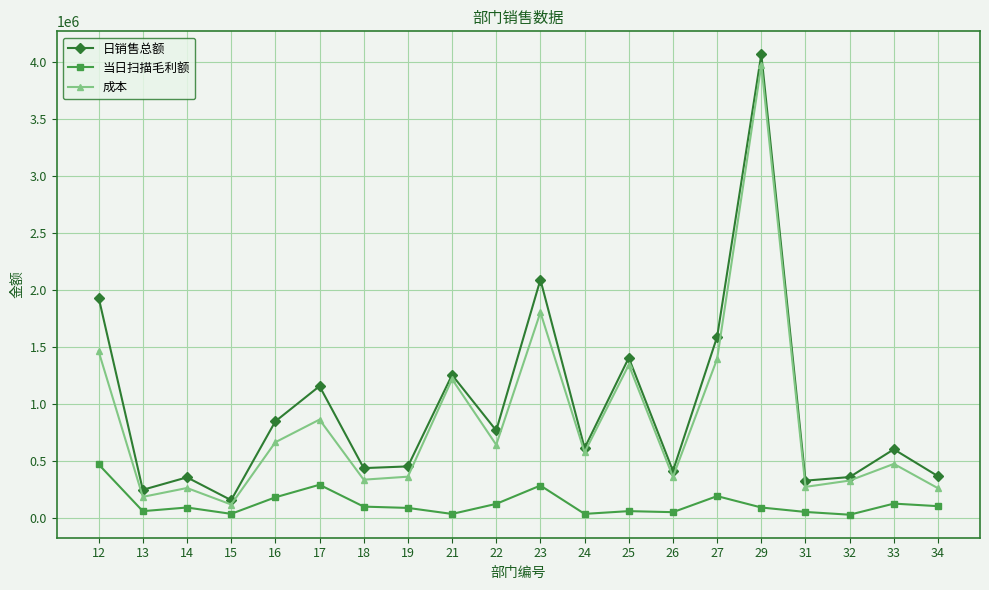

True or false: 成本 has more than 2 interior local peaks.

True